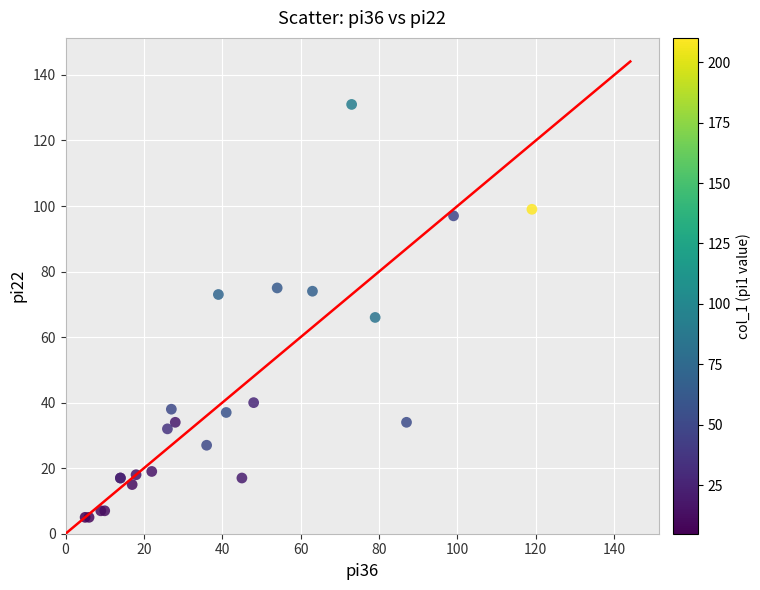

What Y value in the scatter plot is closest to 68?

66